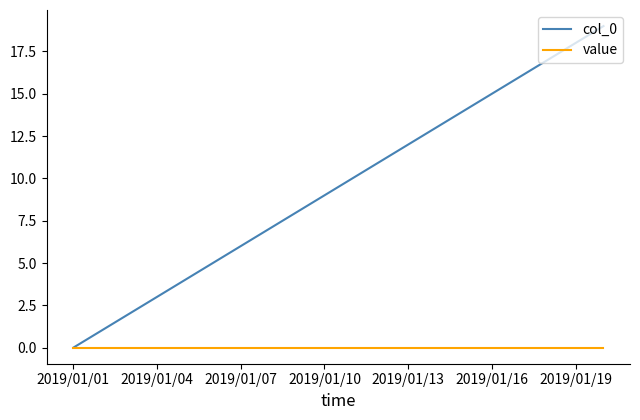

Which series has the largest total across all categories?

col_0